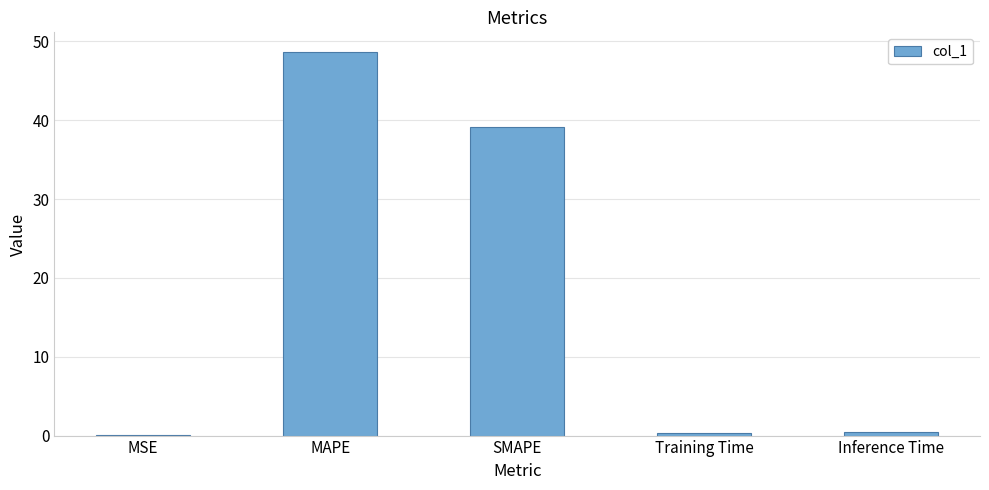

The value at MSE is 0.0. True or false?

True